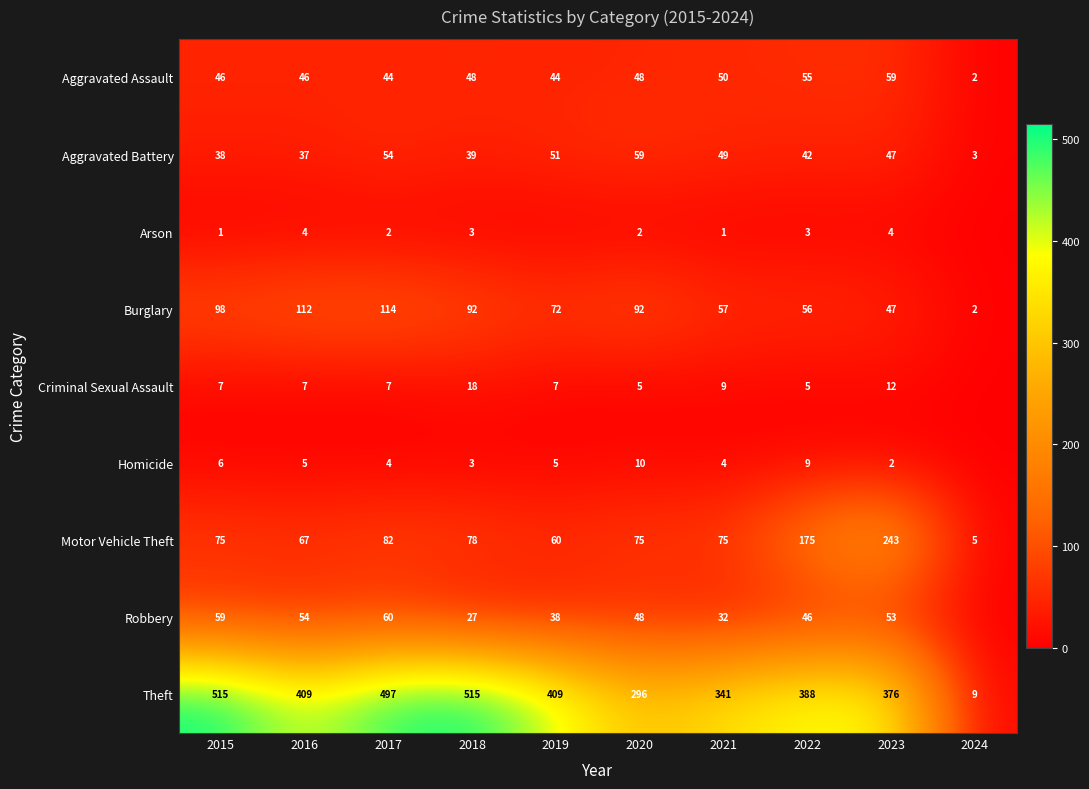

Which series changed the most between 2015 and 2022?

Theft